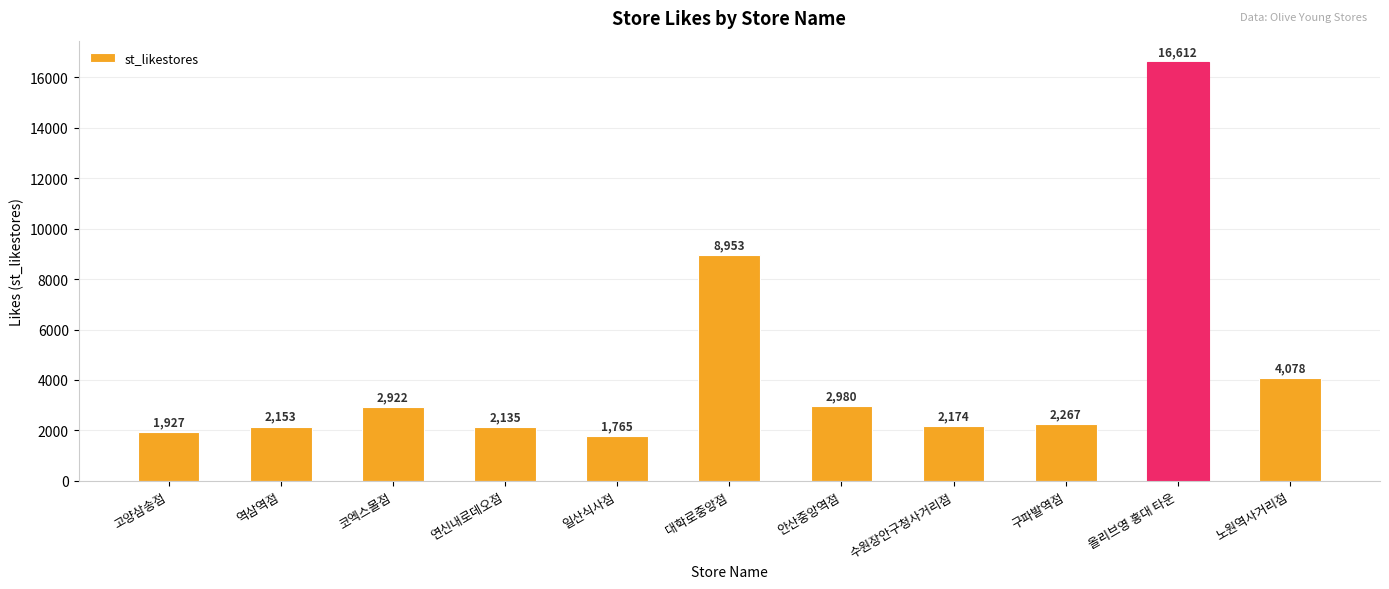

How many bars are there in total?

11